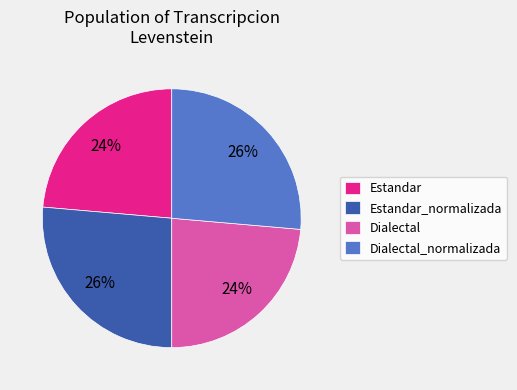

Does any single category account for the majority?

No